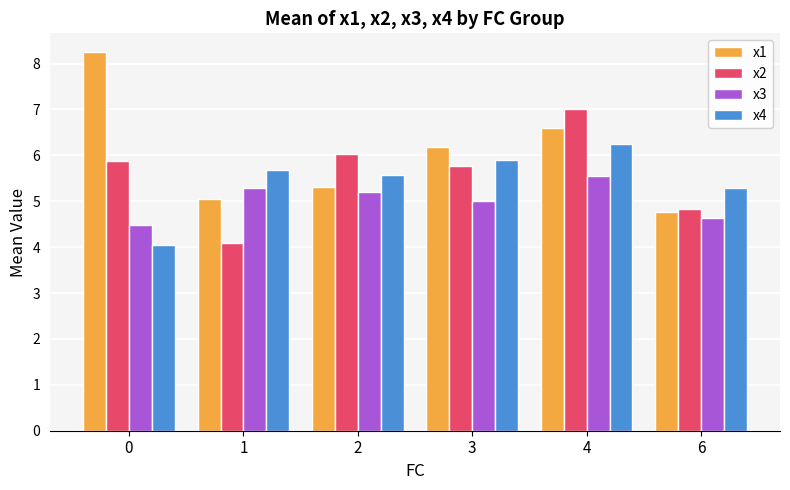

What is the difference between the x1 values at 2 and 3?

0.9